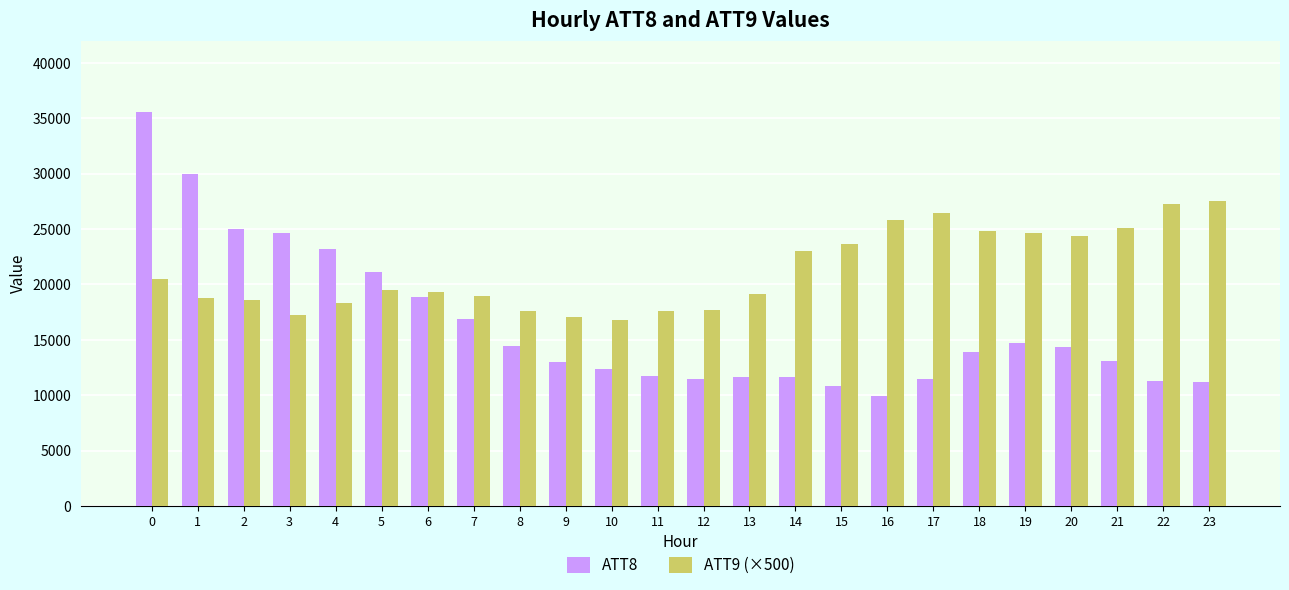

Rank the series by their maximum value, from lowest to highest.

ATT9 (×500), ATT8